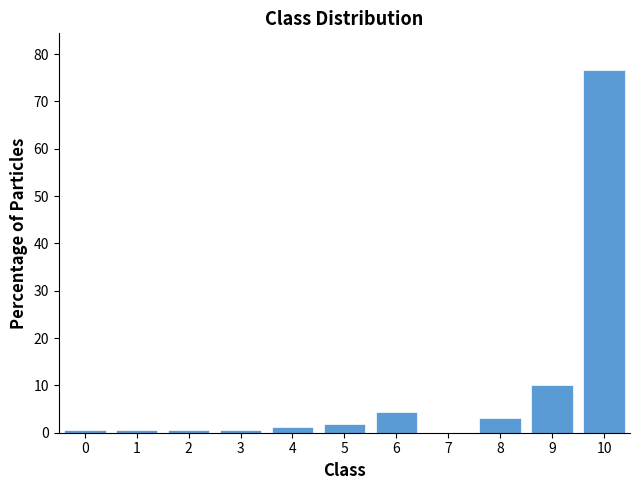

What is the height of the bar covering 8.5 to 9.5 on the x-axis? The values are not printed on the chart, so give them approximately, as read against the axis.

10